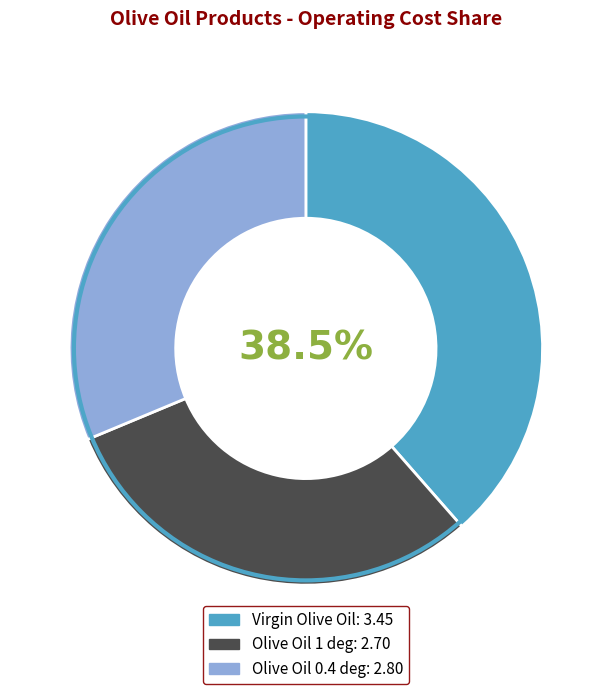

Between Olive Oil 0.4 deg and Virgin Olive Oil, which is larger?

Virgin Olive Oil